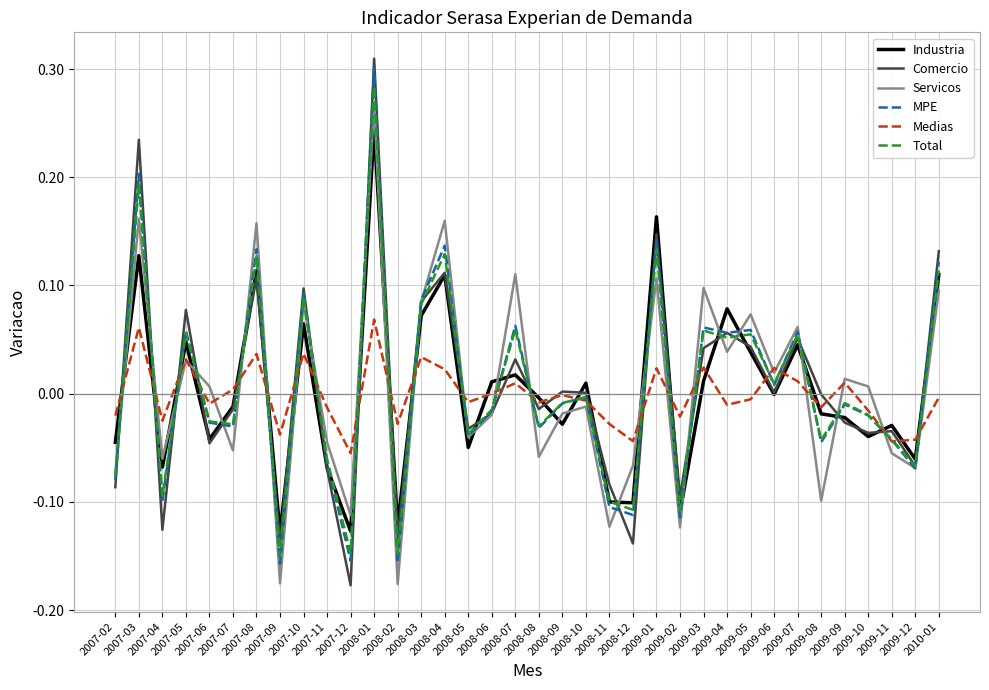

Which series changed the most between 2009-02 and 2009-04?

Industria